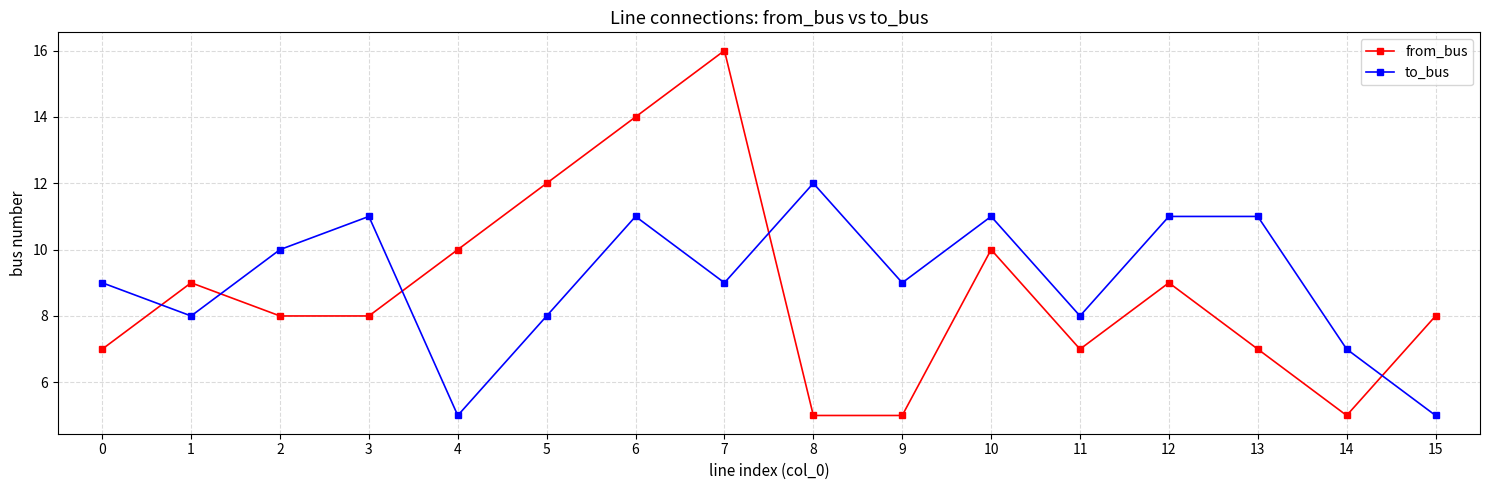

Between 3 and 10, which series saw the biggest shift?

from_bus